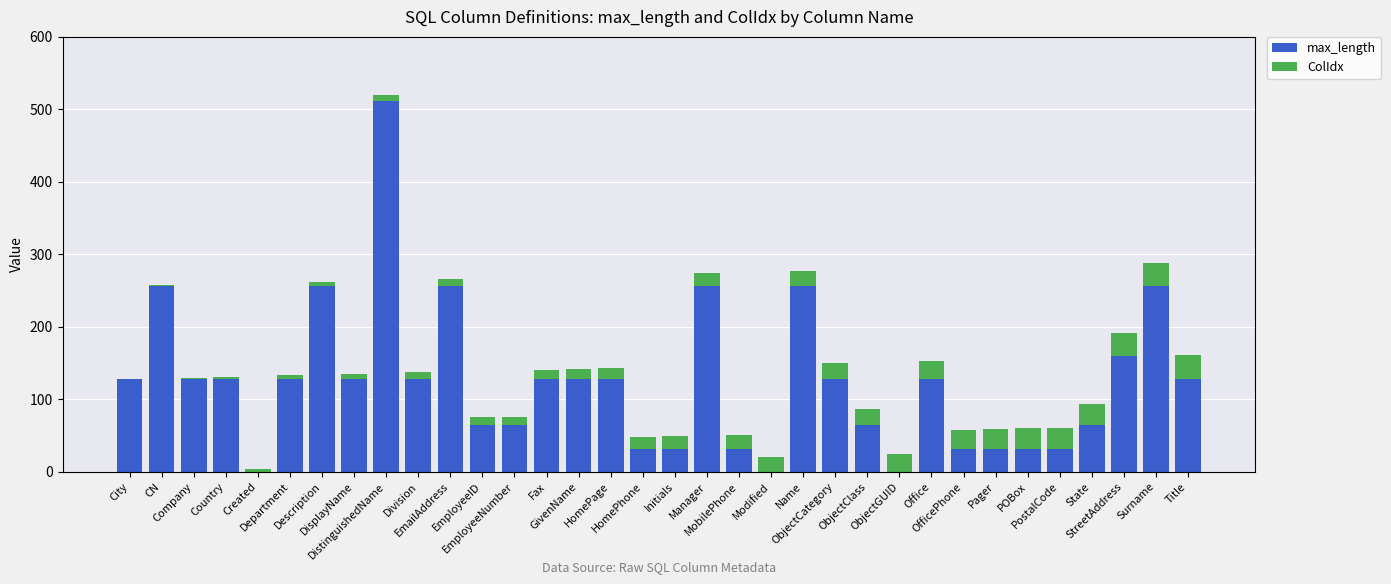

What is the highest value of the max_length series?

512